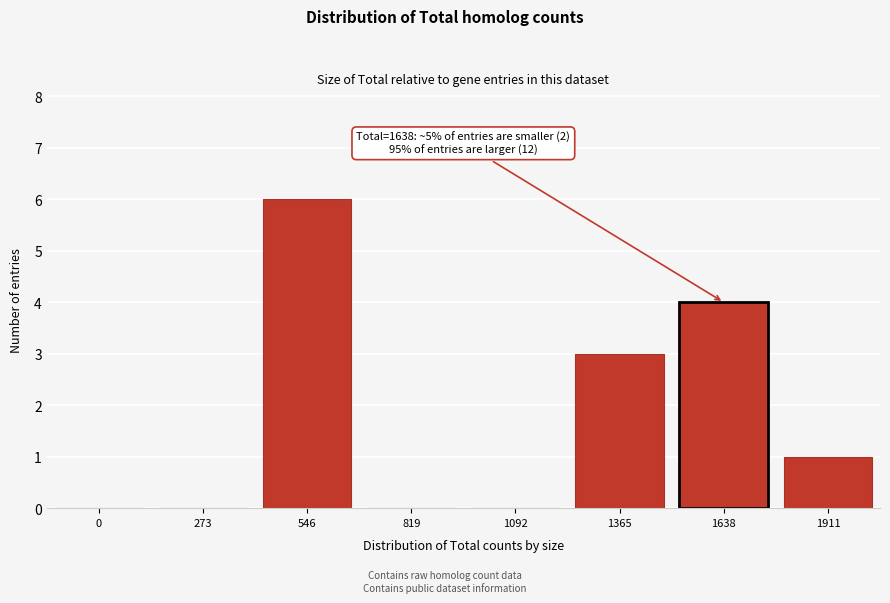

Reading right to left, list all the values displayed in this chart.

1911=1	1638=4	1365=3	1092=0	819=0	546=6	273=0	0=0